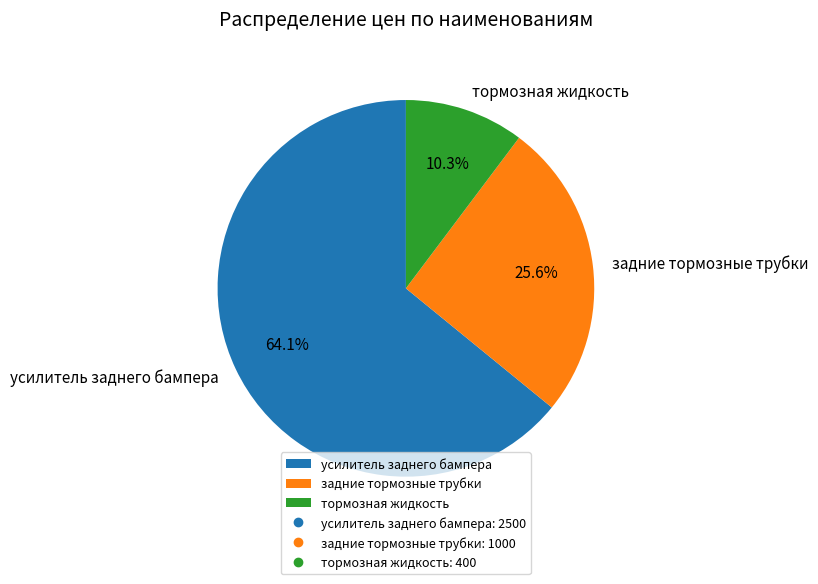

What is the ratio of the value at задние тормозные трубки to the value at тормозная жидкость?

2.5